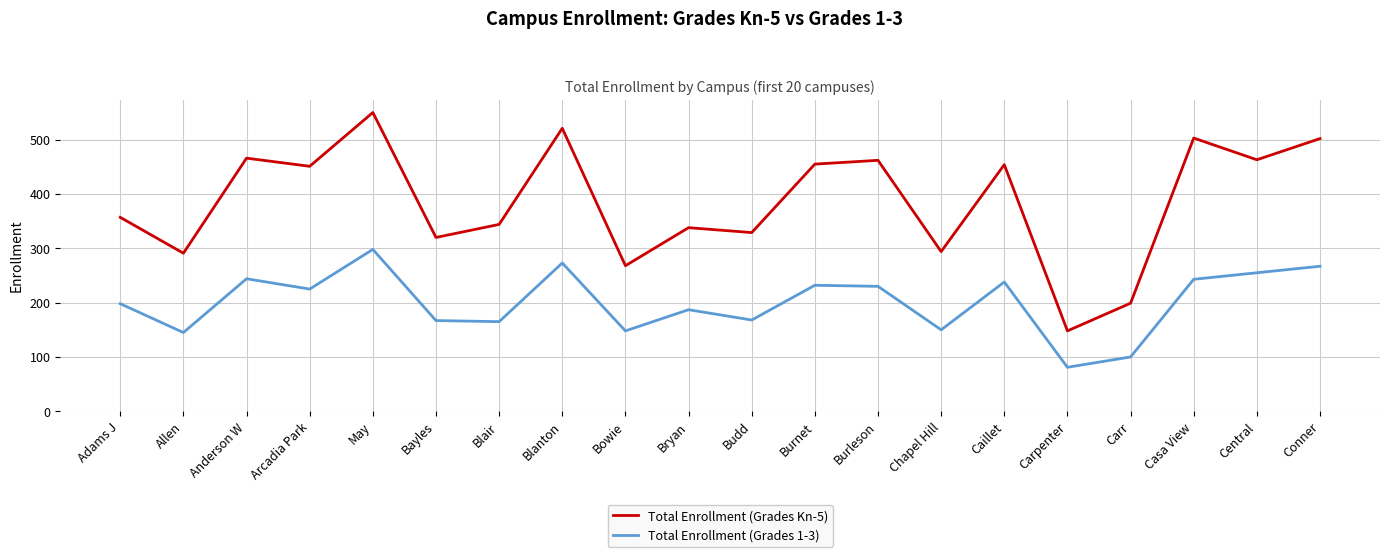

List the series in order of their overall mean, lowest first.

Total Enrollment (Grades 1-3), Total Enrollment (Grades Kn-5)